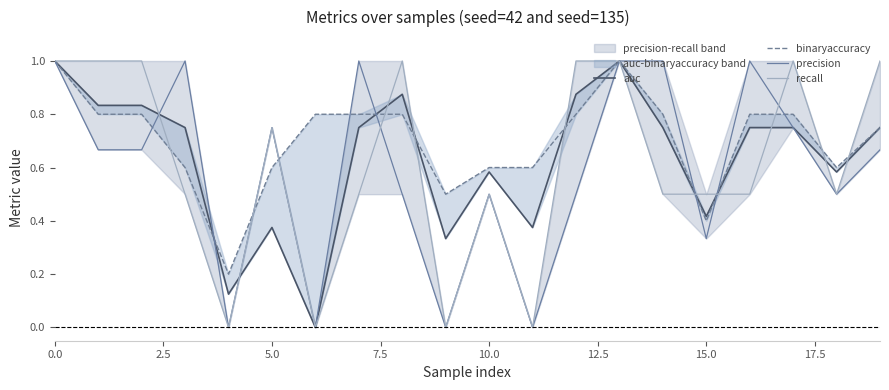

What is the difference between the maximum and minimum values in the recall series?

1.0